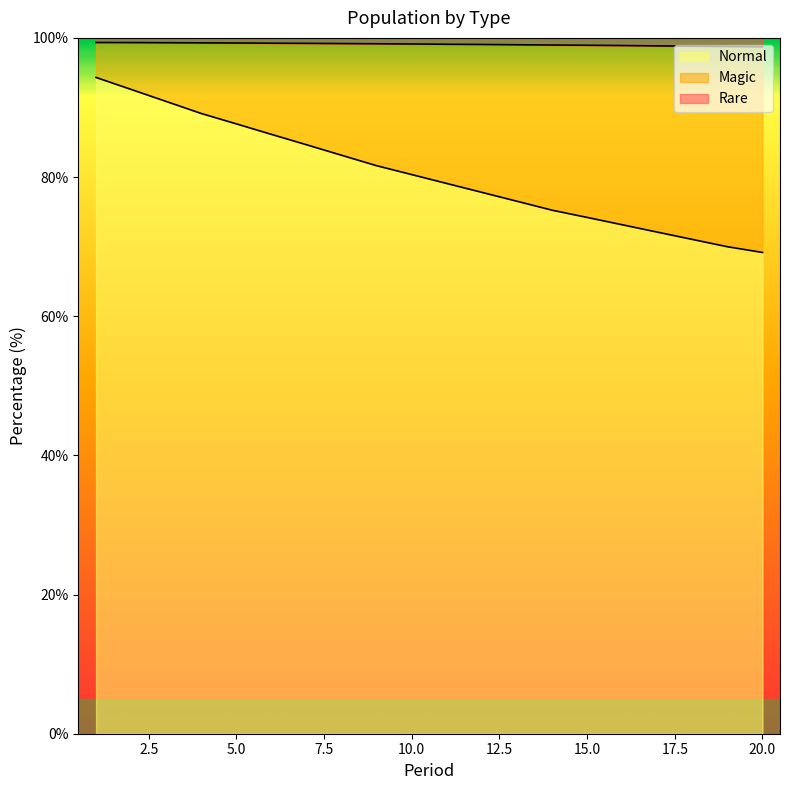

At which category is the sum across all series the highest?

1